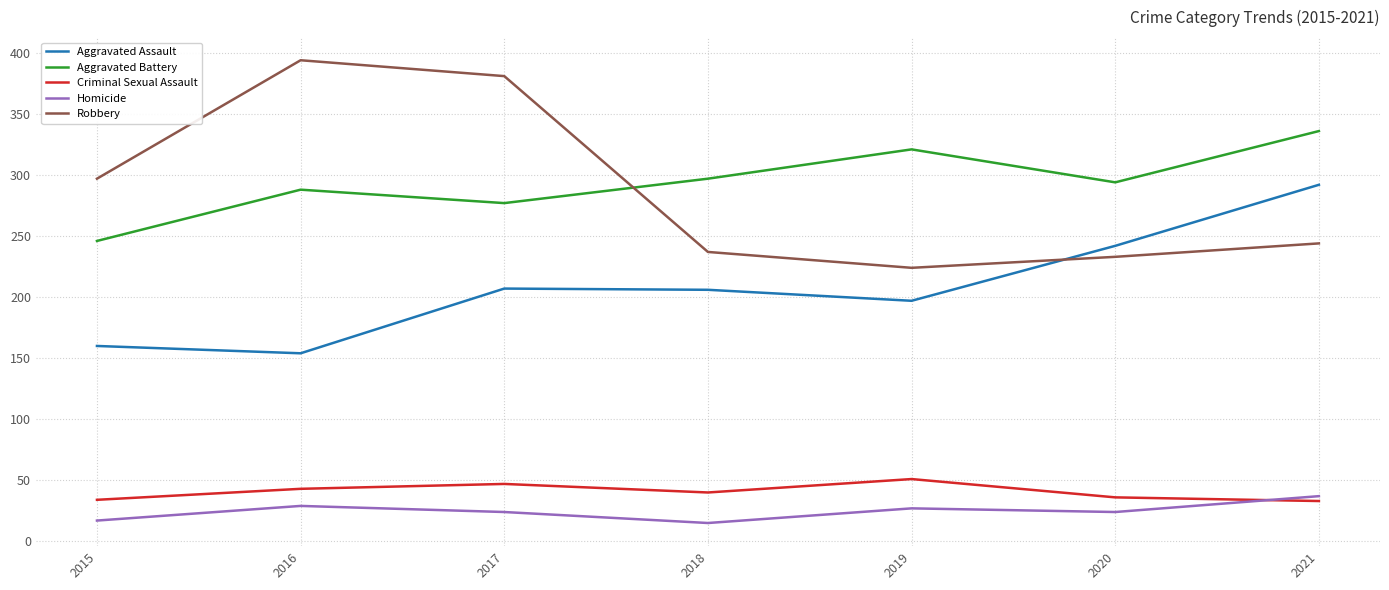

Which series has the largest range (max minus min)?

Robbery